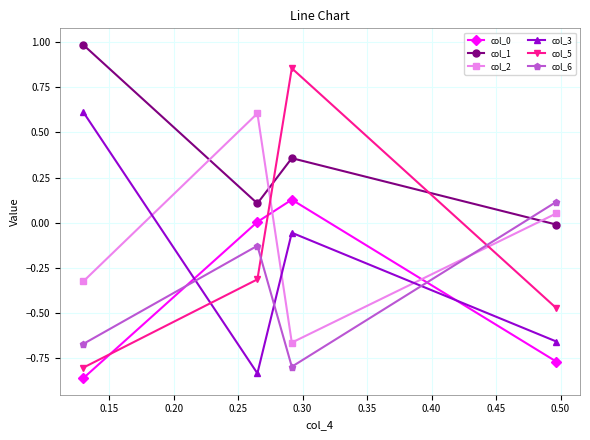

Rank the series by their maximum value, from highest to lowest.

col_1, col_5, col_3, col_2, col_0, col_6